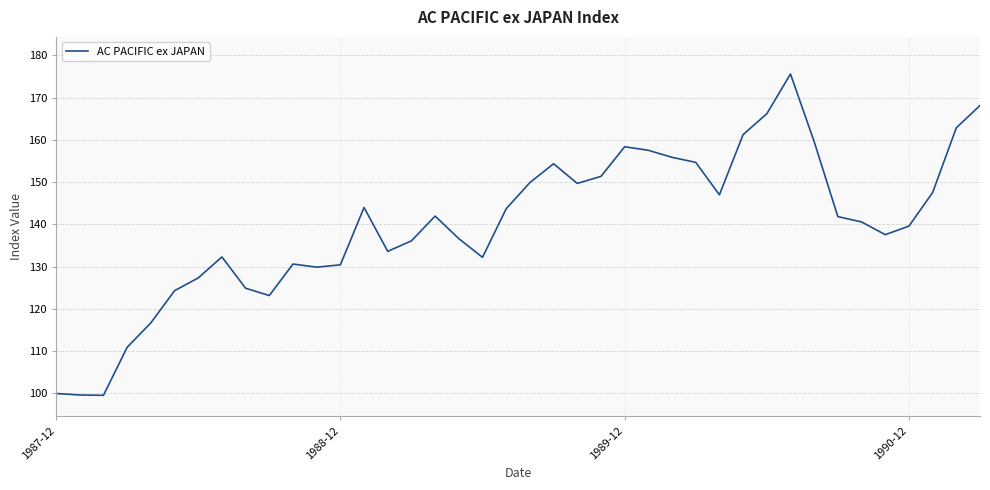

How many values are below 141?

20